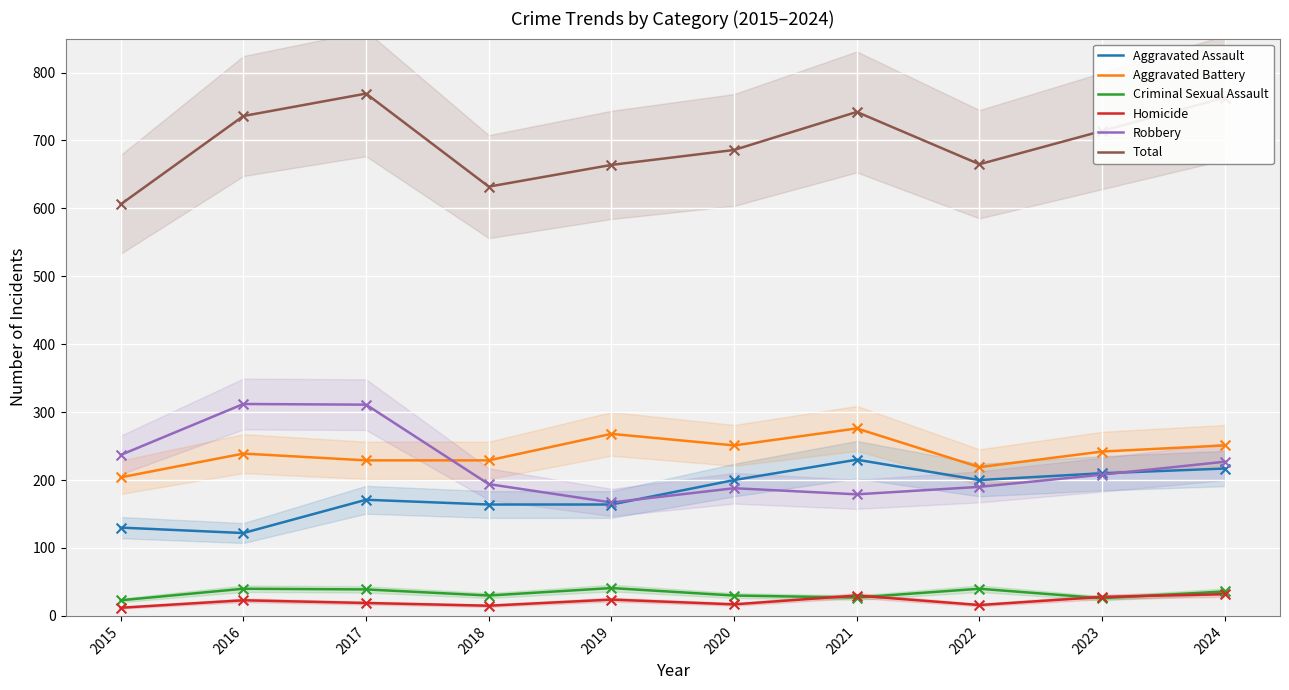

At which category is the sum across all series the highest?

2017